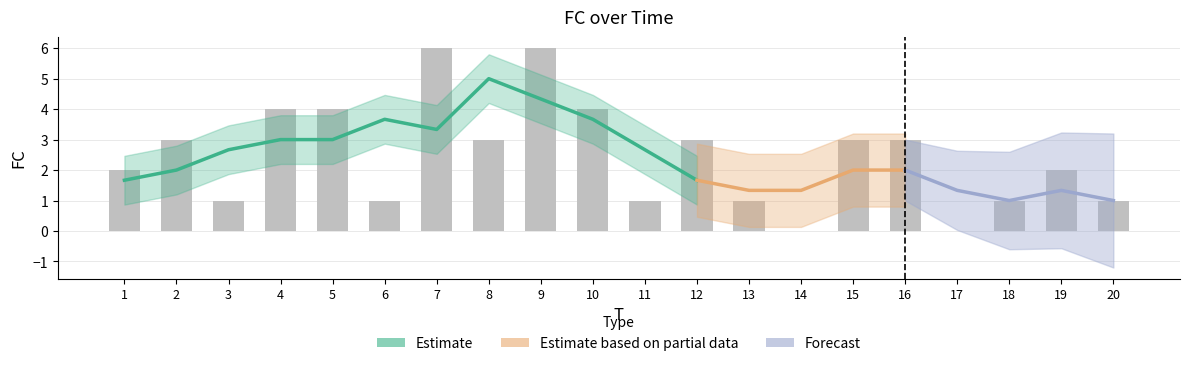

Where does the data first go above 3?

4